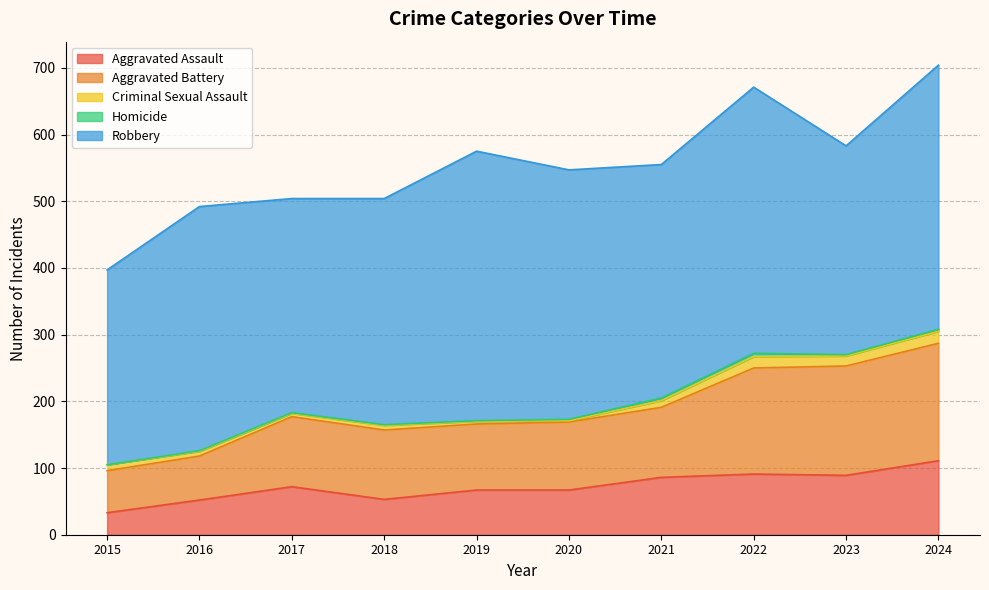

What is the value of the Homicide point at the 10th from the left?

3